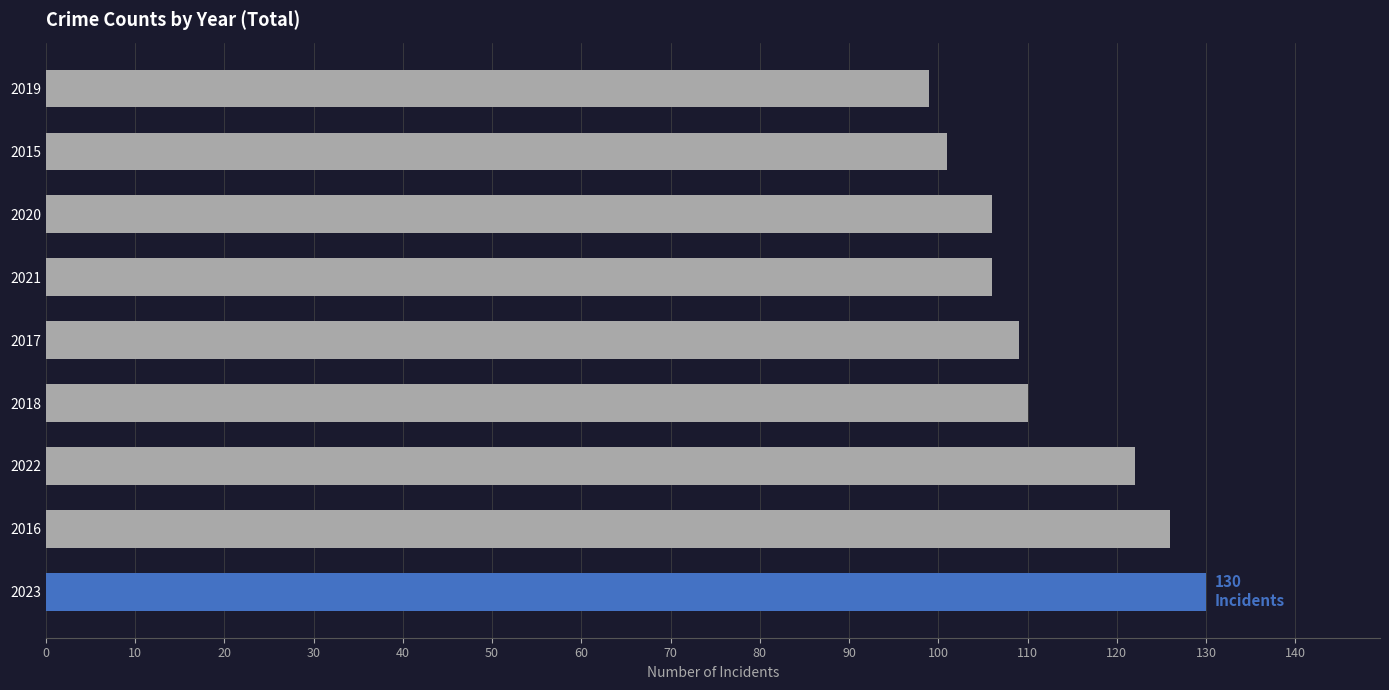

What is the change in value from 2017 to 2019?

-10